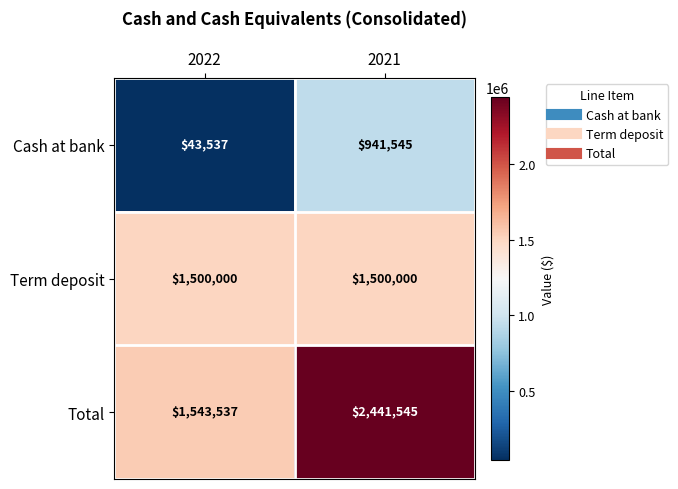

Reading left to right, extract all data points from this chart.

Cash at bank: 2022=43537	2021=941545
Term deposit: 2022=1500000	2021=1500000
Total: 2022=1543537	2021=2441545